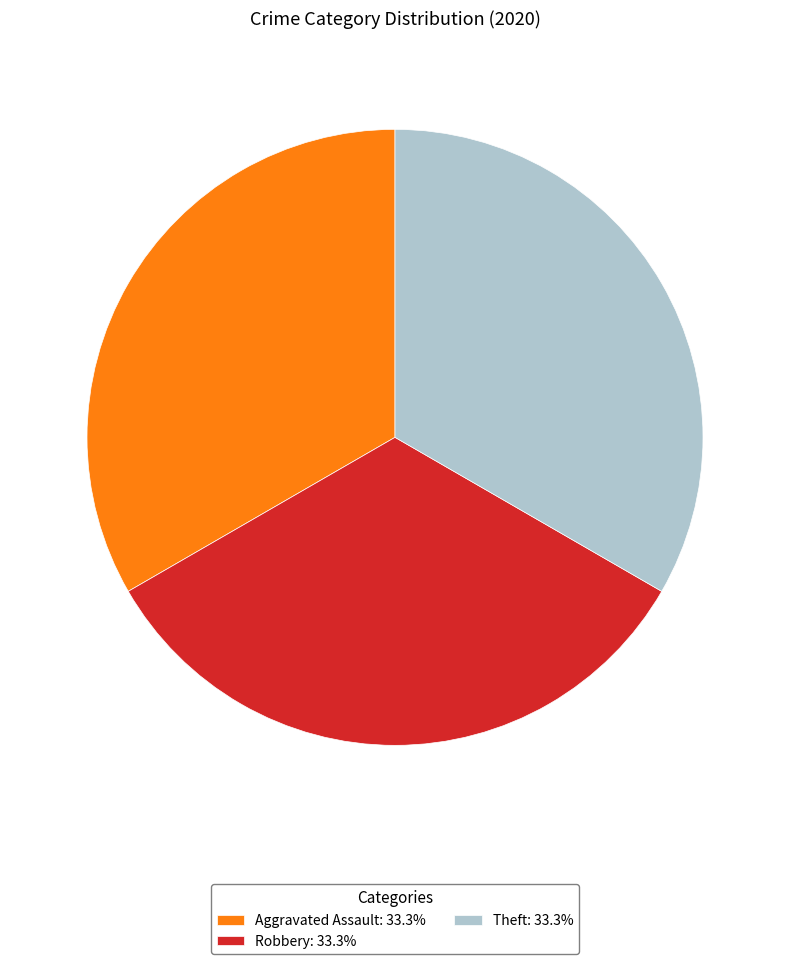

Combined, do Robbery: 33.3% and Aggravated Assault: 33.3% account for over 50%?

Yes